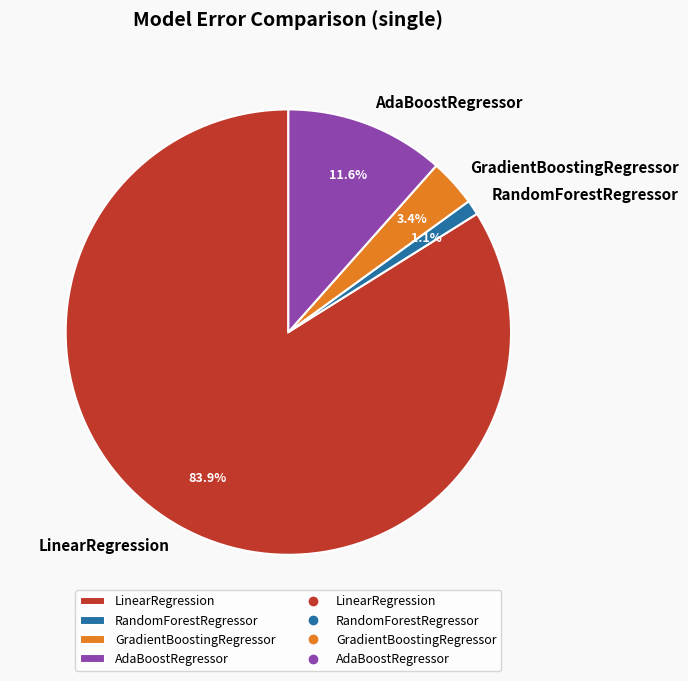

To the nearest percent, what is the difference between the RandomForestRegressor and GradientBoostingRegressor slice percentages?

2%